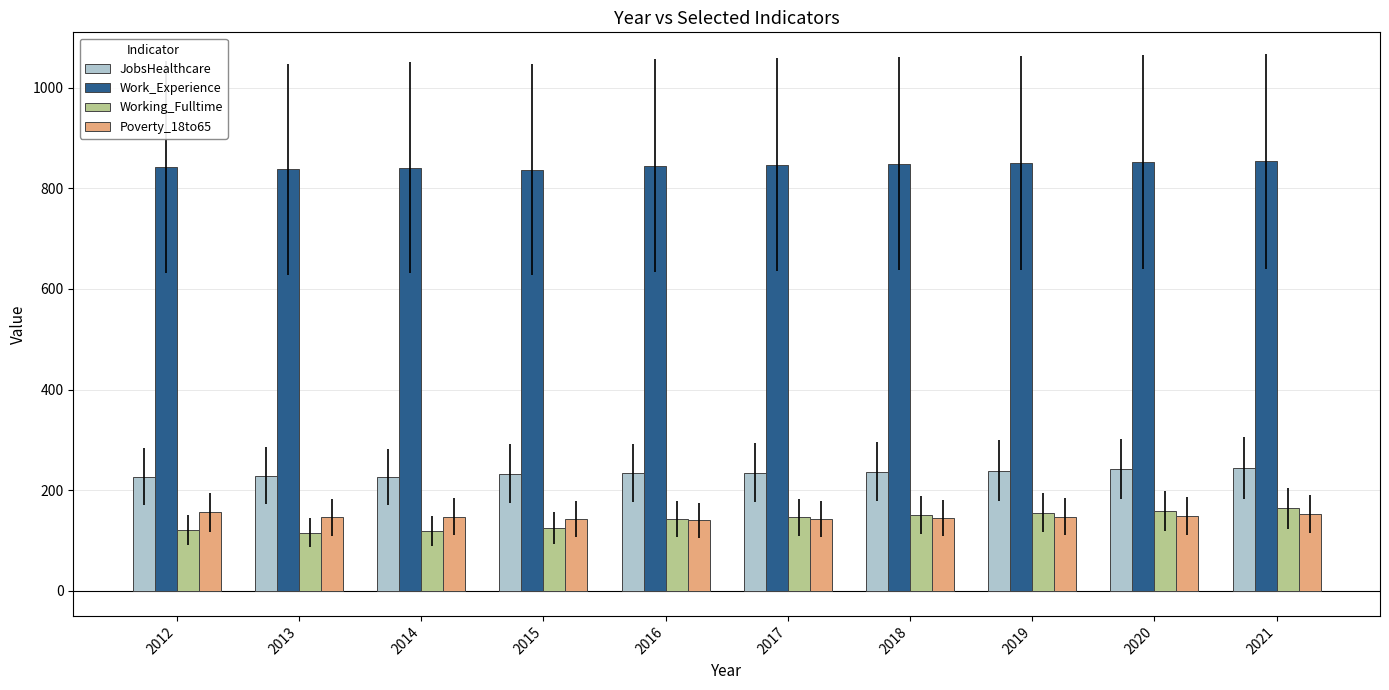

Is the value of Working_Fulltime at 2014 greater than the value of Work_Experience at 2021?

No